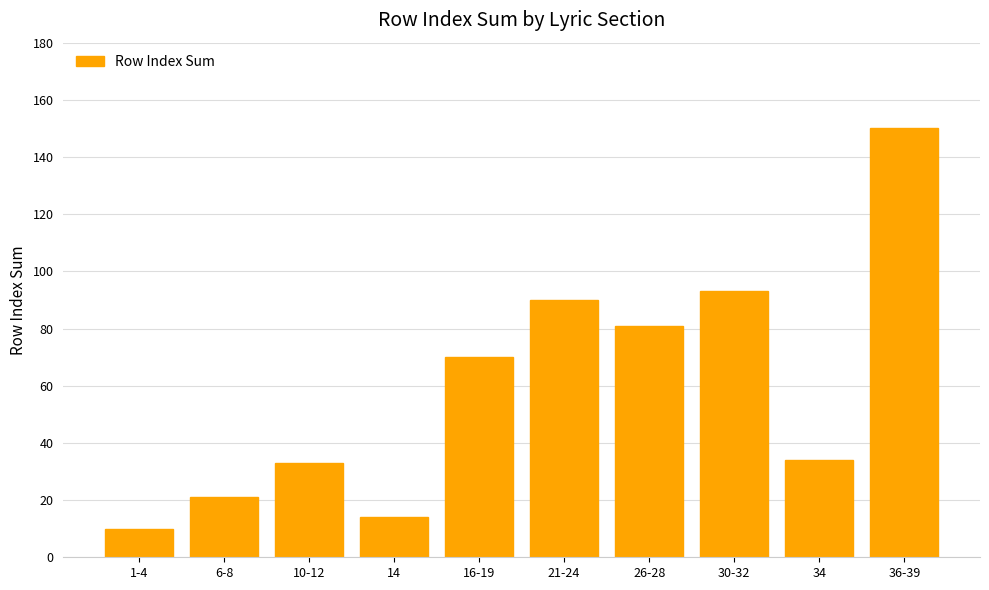

What is the sum of all values?

596